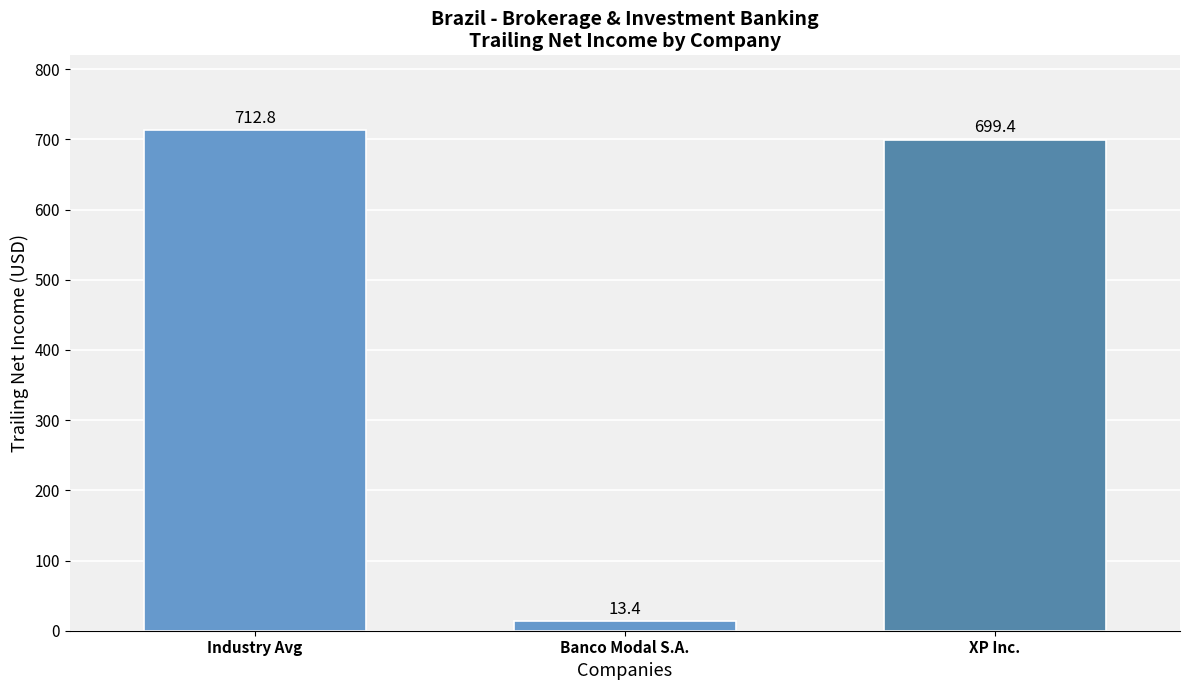

Is it true that the value at Industry Avg is 388.1?

False